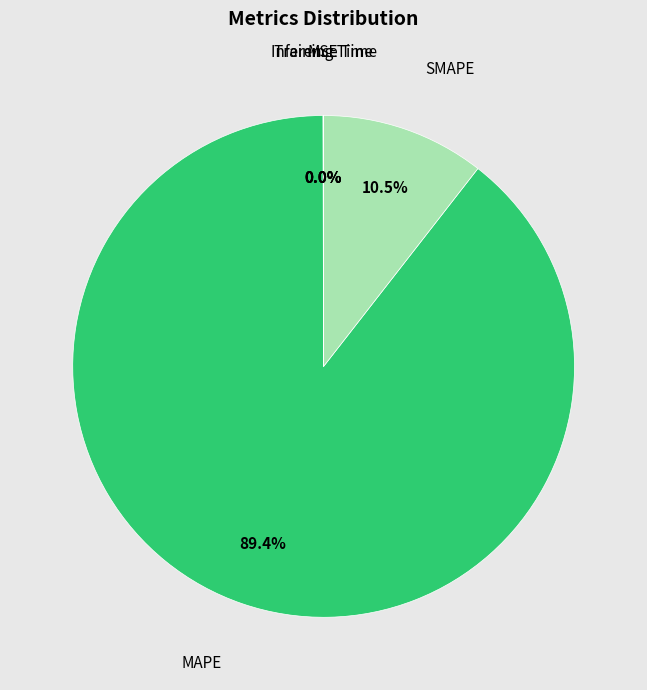

Which slice represents more than half of the pie?

MAPE